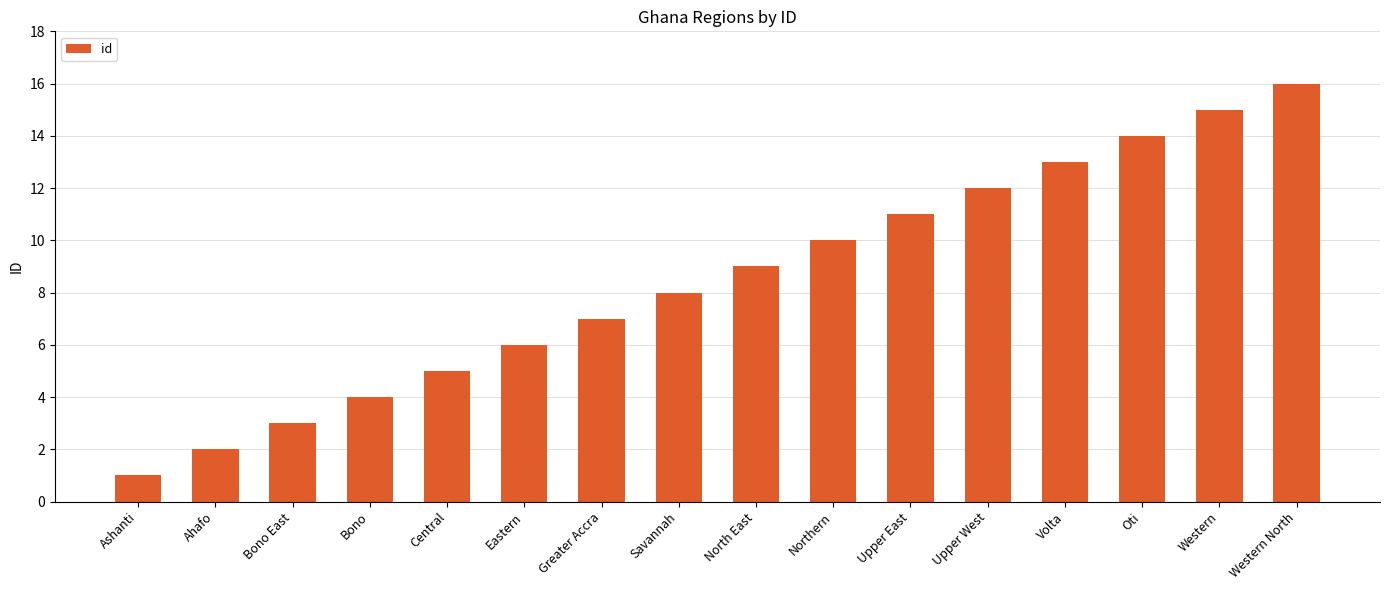

Rank the categories by value from lowest to highest.

Ashanti, Ahafo, Bono East, Bono, Central, Eastern, Greater Accra, Savannah, North East, Northern, Upper East, Upper West, Volta, Oti, Western, Western North